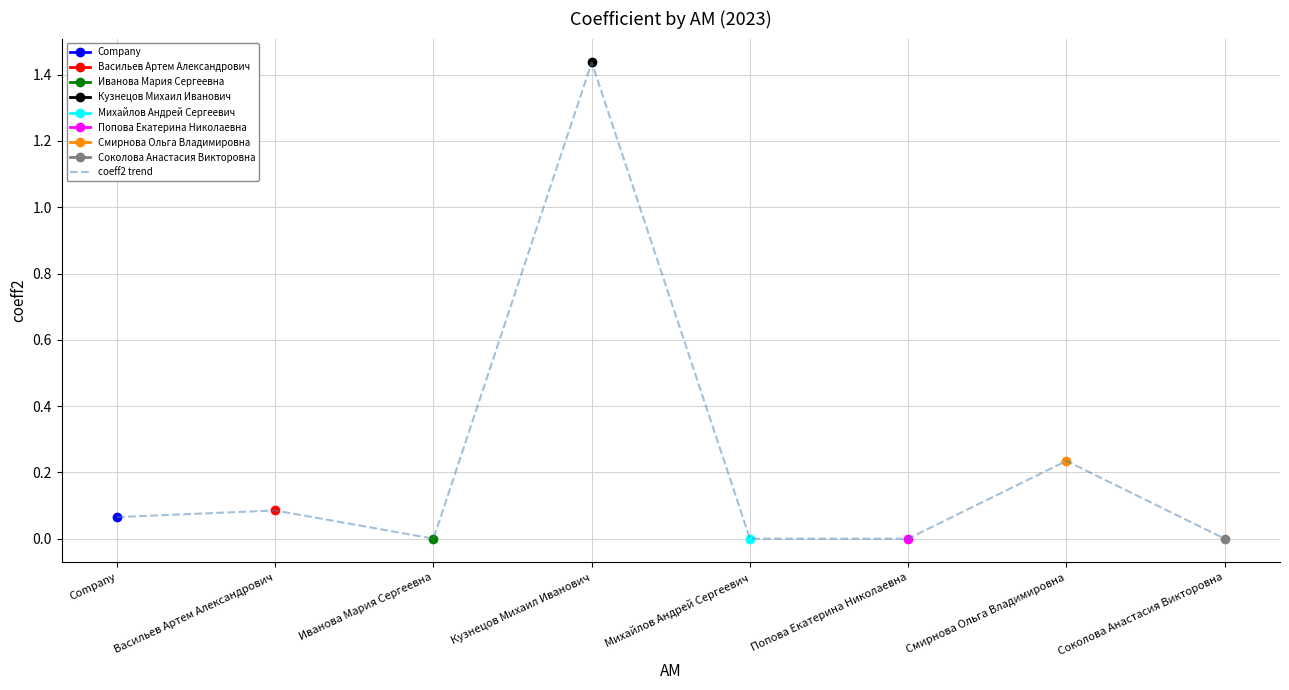

What is the average value?

0.2